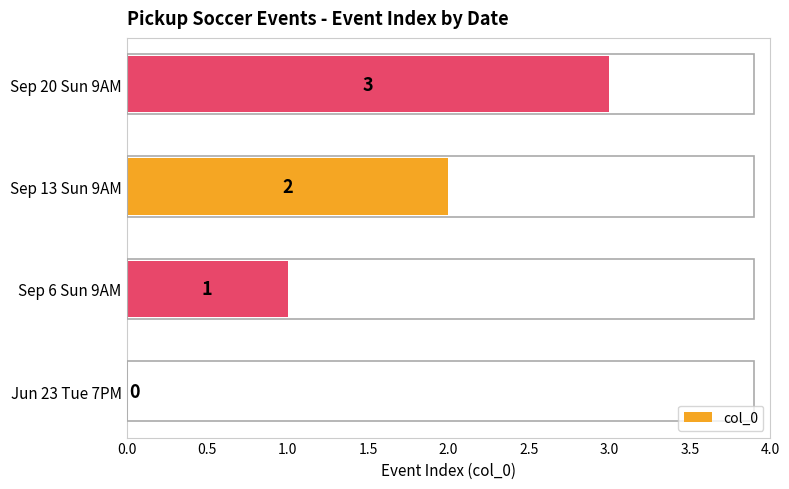

Count the number of categories in the chart.

4